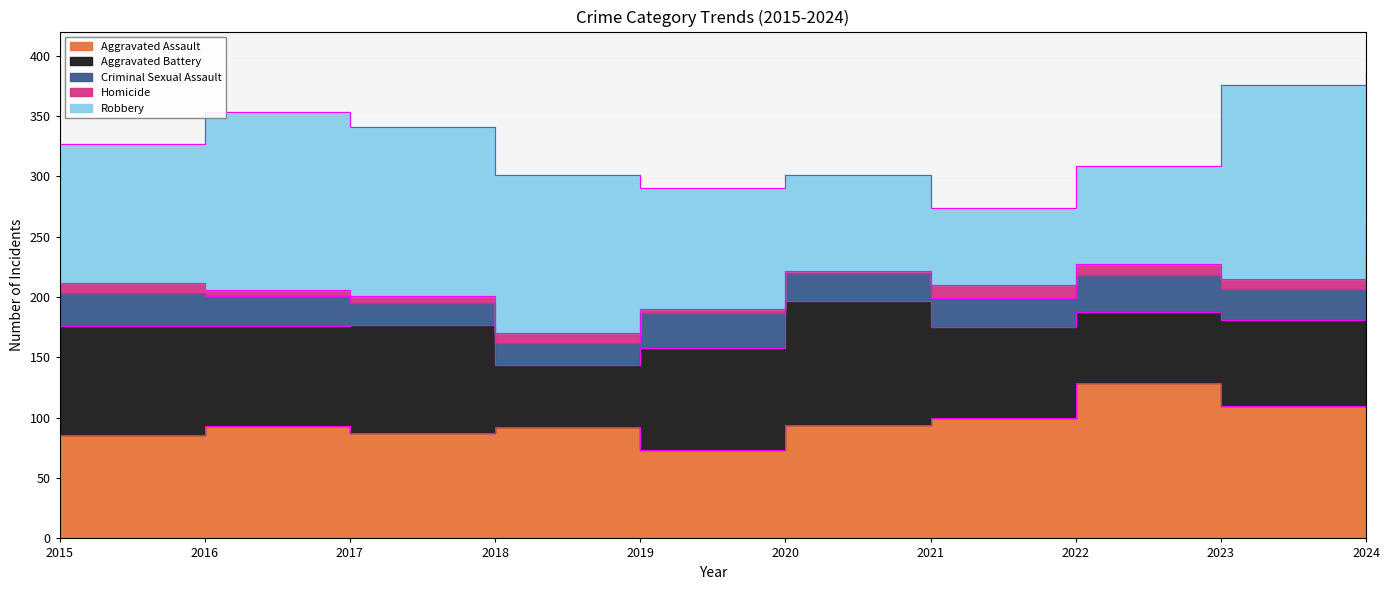

Between 2016 and 2021, which series saw the biggest shift?

Robbery